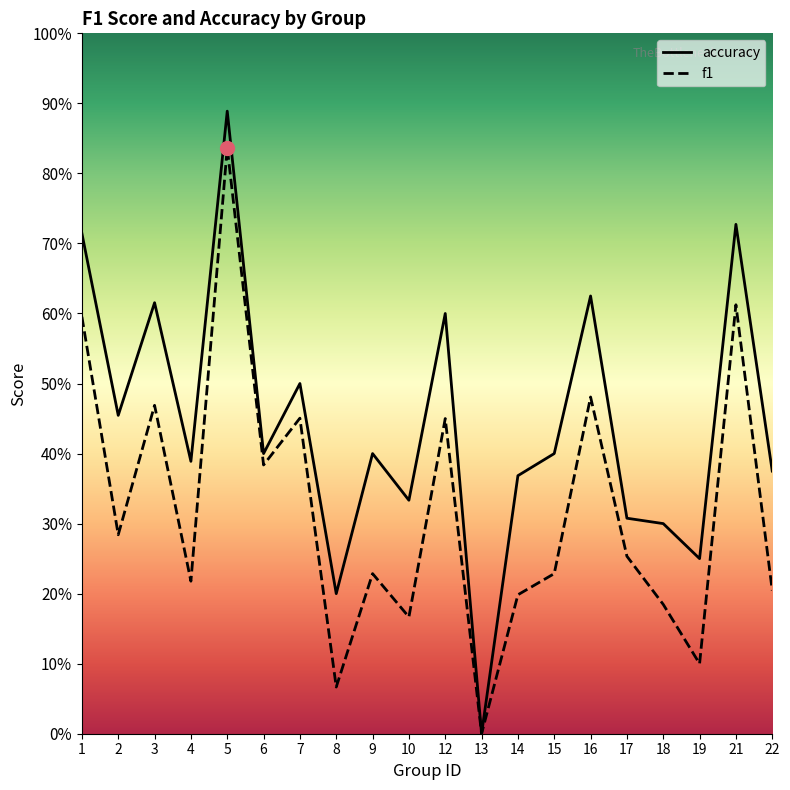

Reading right to left, list all the values displayed in this chart.

f1: 22=0.2	21=0.6	19=0.1	18=0.2	17=0.3	16=0.5	15=0.2	14=0.2	13=0.0	12=0.5	10=0.2	9=0.2	8=0.1	7=0.5	6=0.4	5=0.8	4=0.2	3=0.5	2=0.3	1=0.6
accuracy: 22=0.4	21=0.7	19=0.2	18=0.3	17=0.3	16=0.6	15=0.4	14=0.4	13=0.0	12=0.6	10=0.3	9=0.4	8=0.2	7=0.5	6=0.4	5=0.9	4=0.4	3=0.6	2=0.5	1=0.7